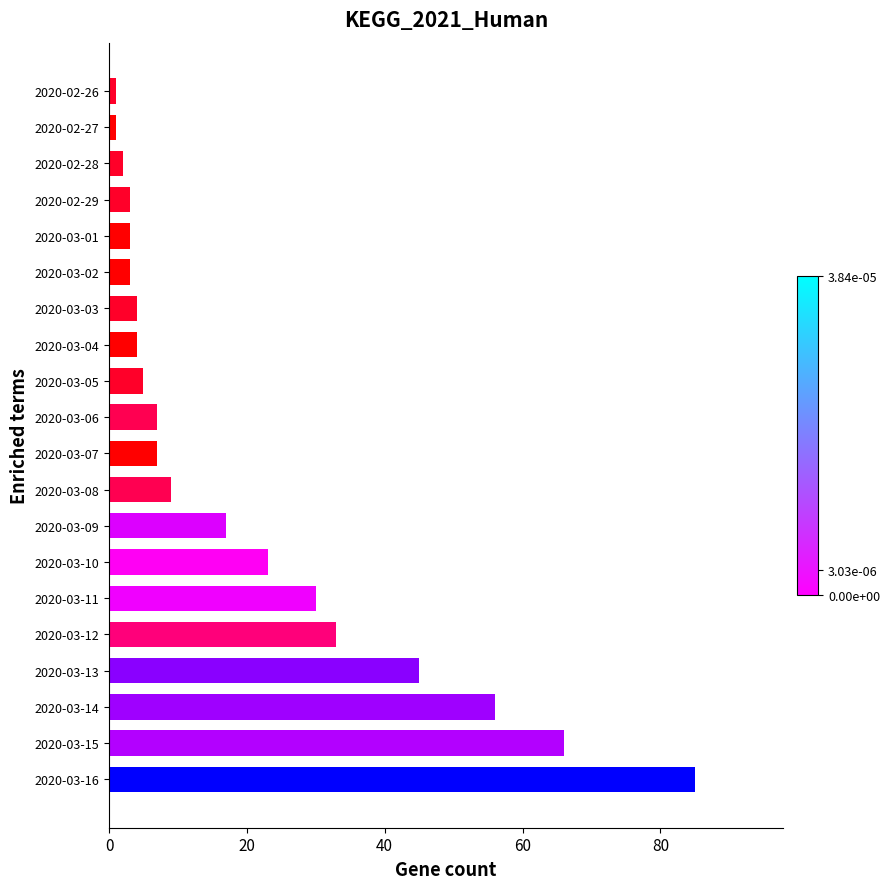

What is the maximum value shown in the chart?

85